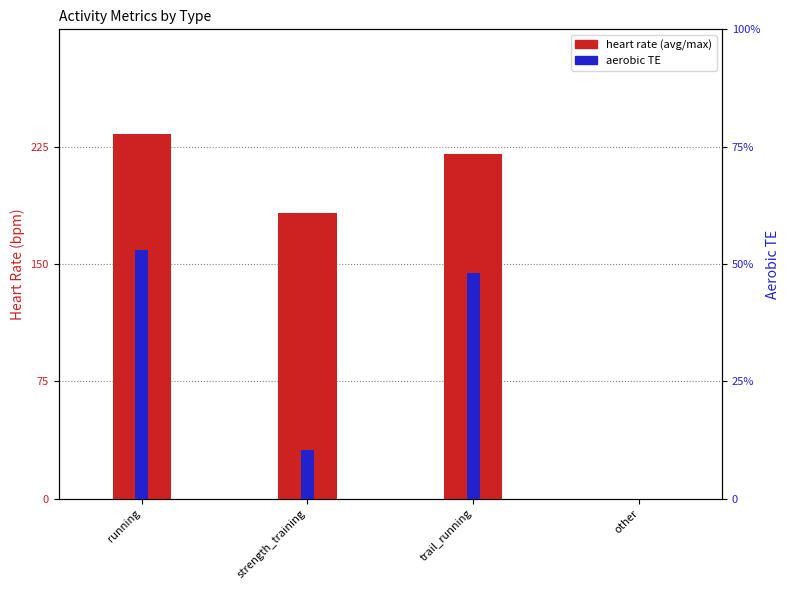

Between running and trail_running, which series saw the biggest shift?

avg_hr